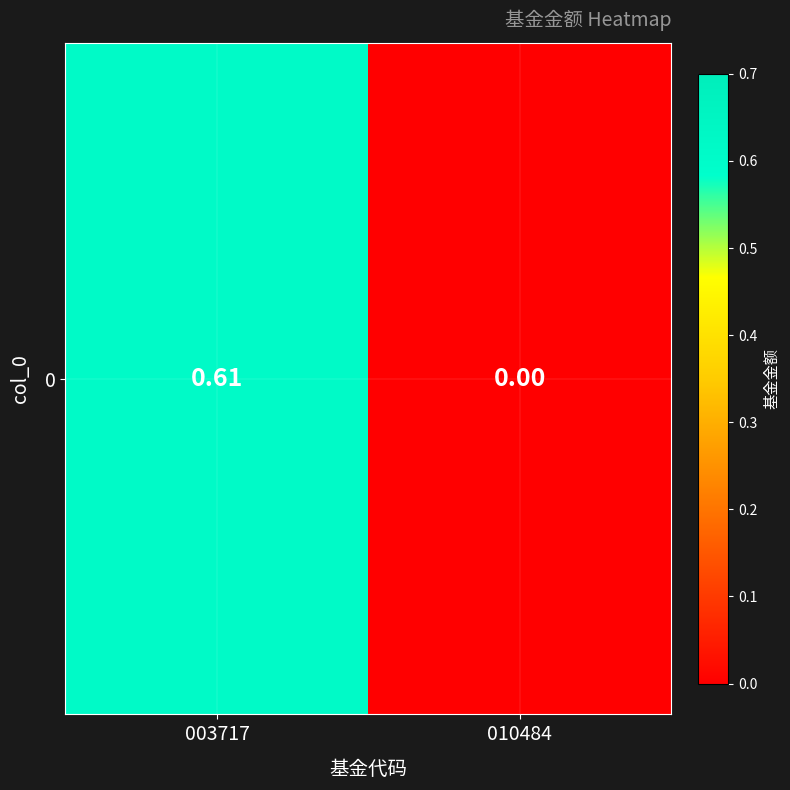

The chart shows a value of 0.6 at 003717. True or false?

True